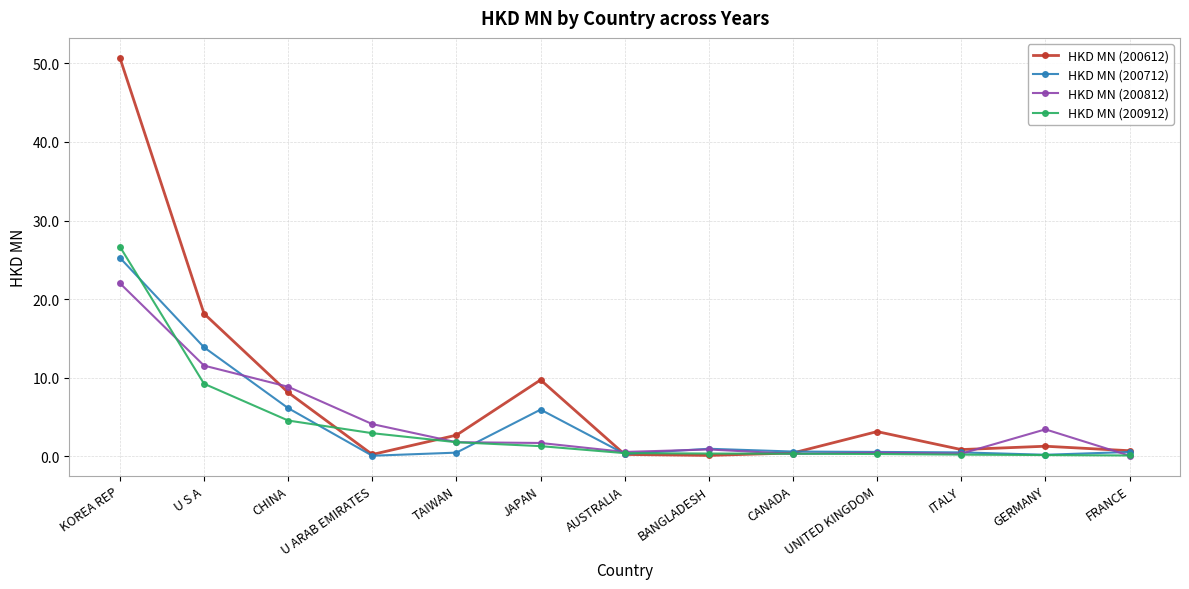

What is the label of the 9th point from the left?

CANADA